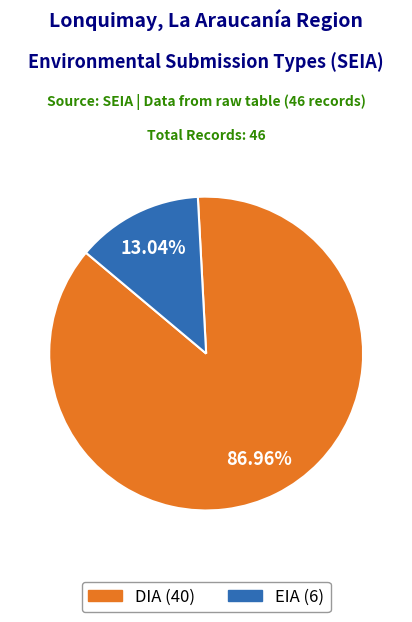

Is DIA the majority of the pie?

Yes